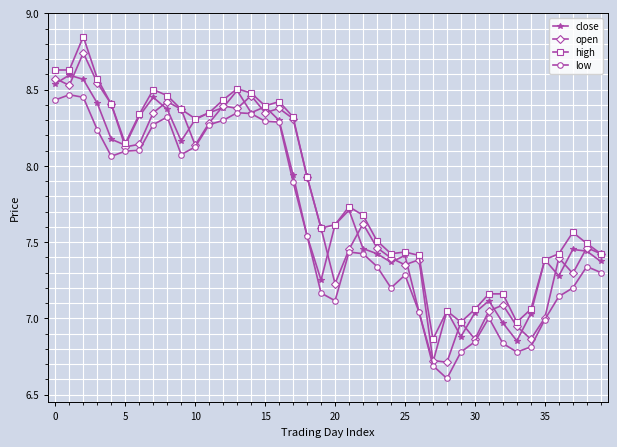

True or false: high has more than 2 points higher than both neighbors.

True